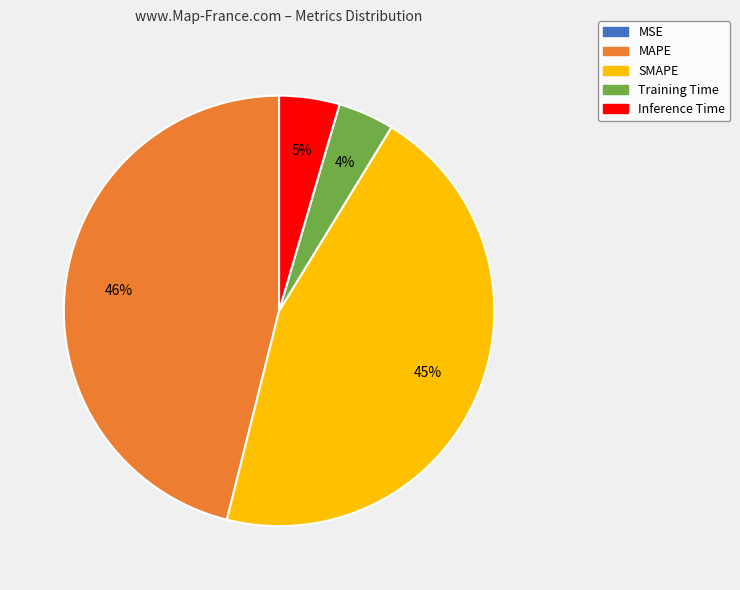

True or false: Training Time accounts for 4% of the total.

True